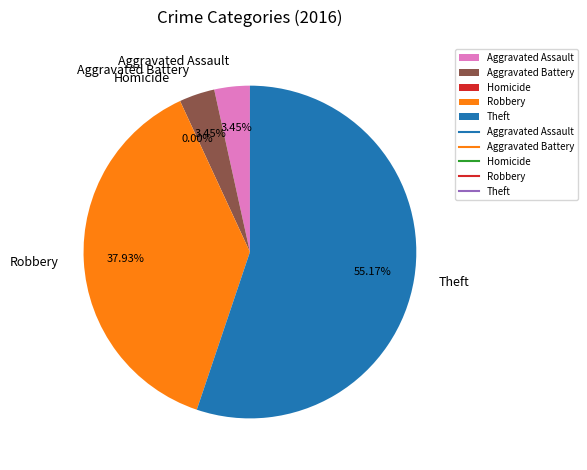

Does Aggravated Assault represent more than half of the total?

No